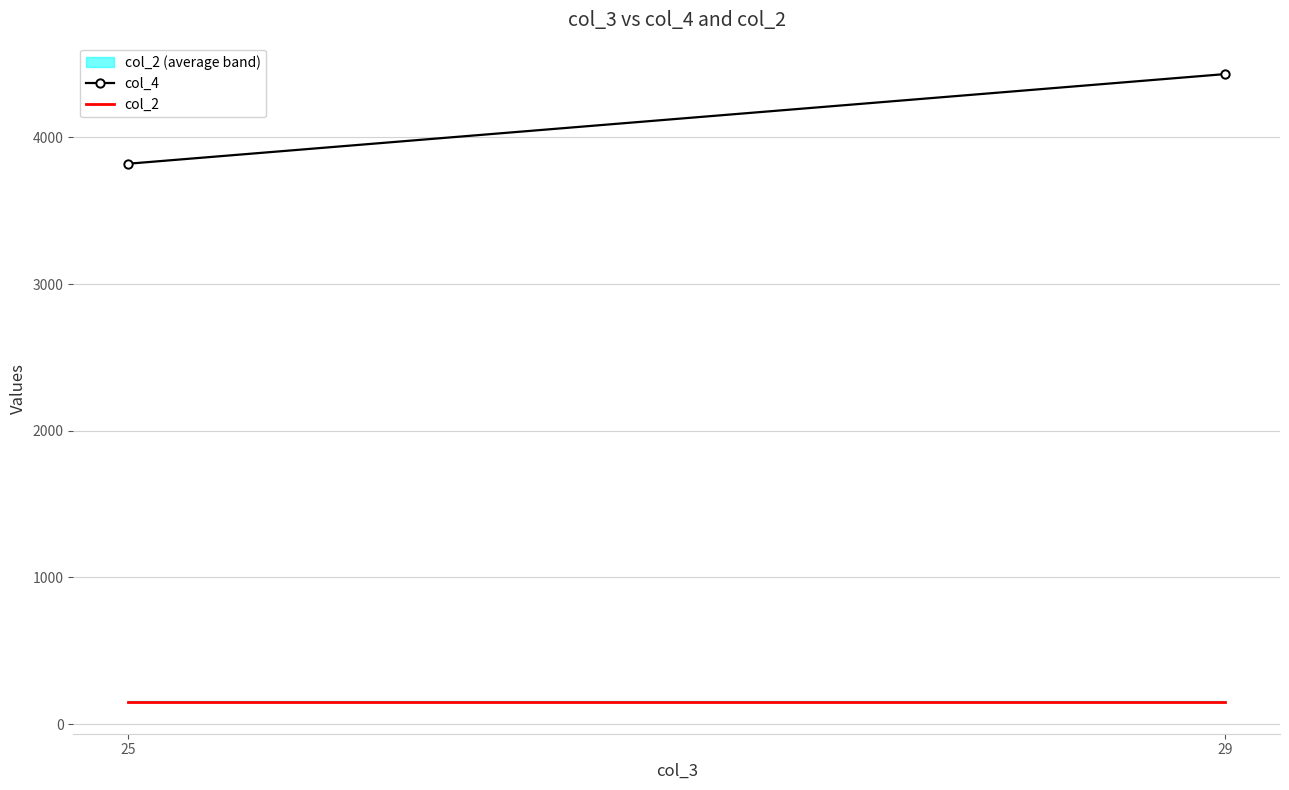

Which series has the widest spread of values?

col_4